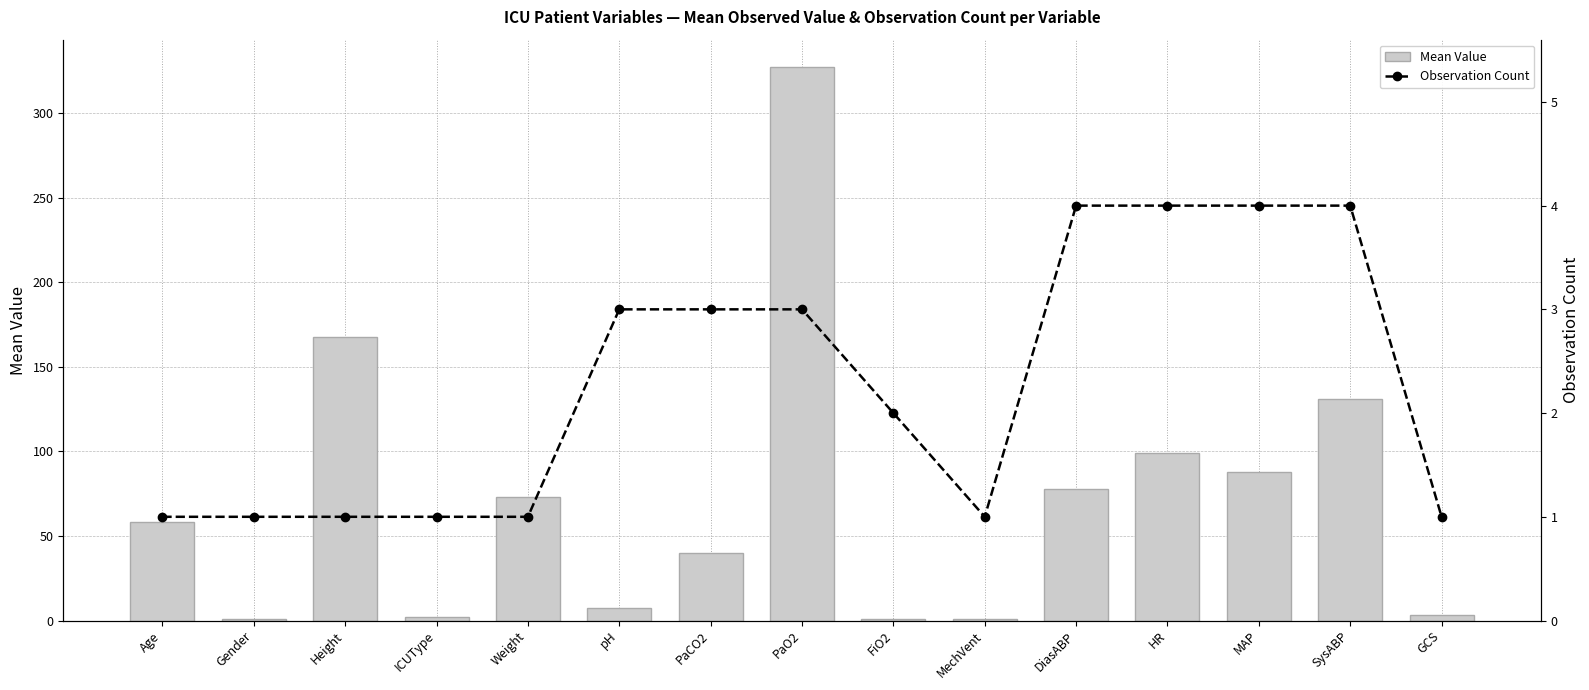

What is the label of the 10th bar from the right?

pH